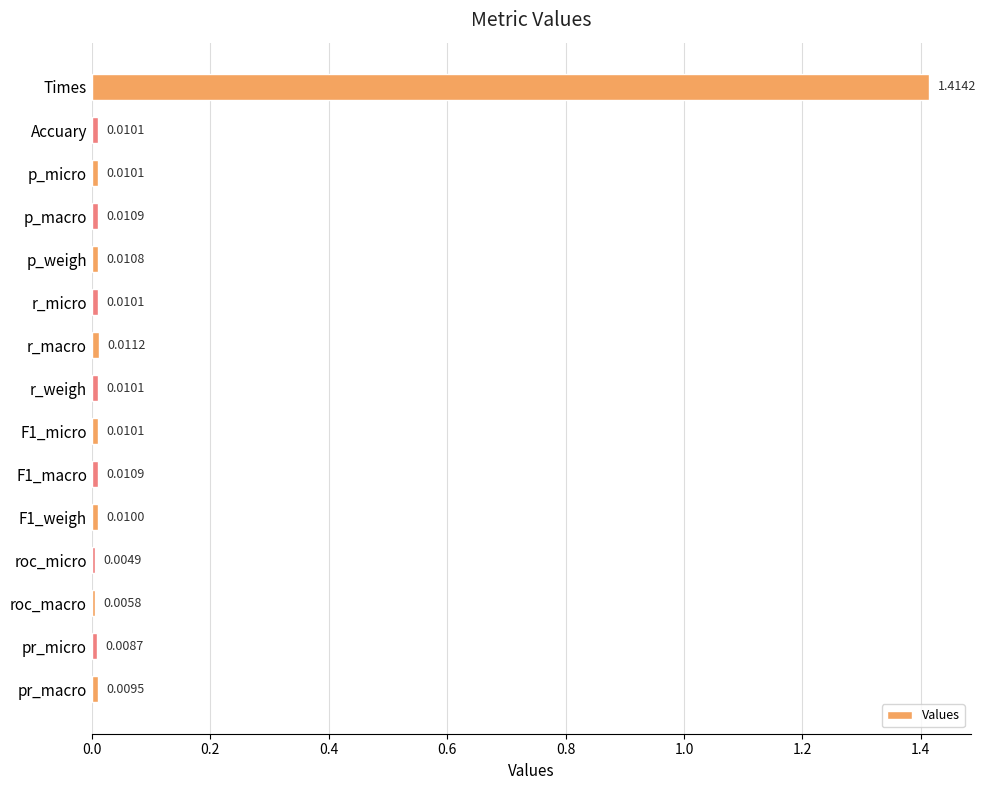

Which label corresponds to the smallest value in the chart?

roc_micro